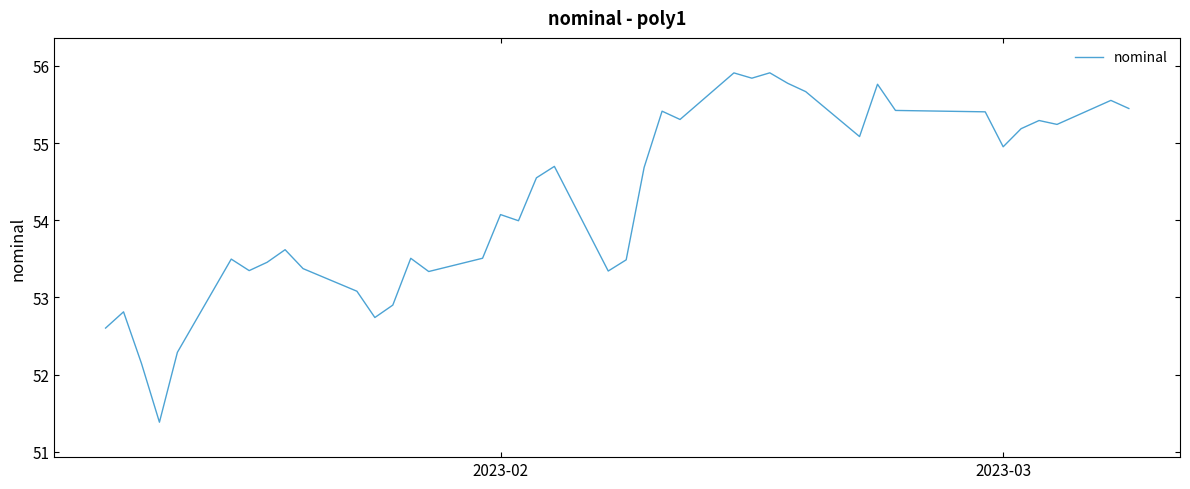

What is the difference between the maximum and minimum values?

4.5